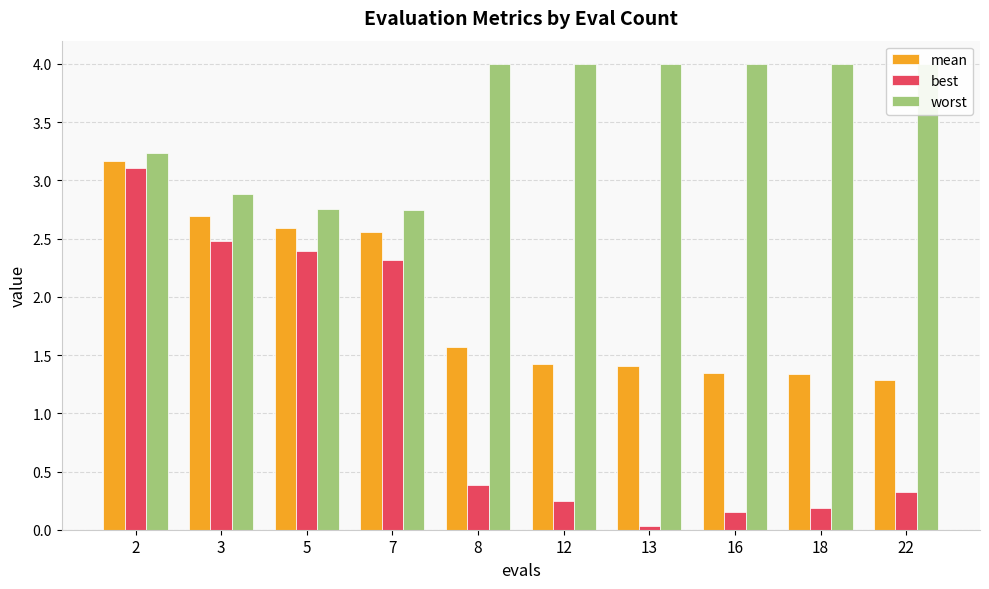

What is the value of the worst bar at the 7th from the left?

4.0